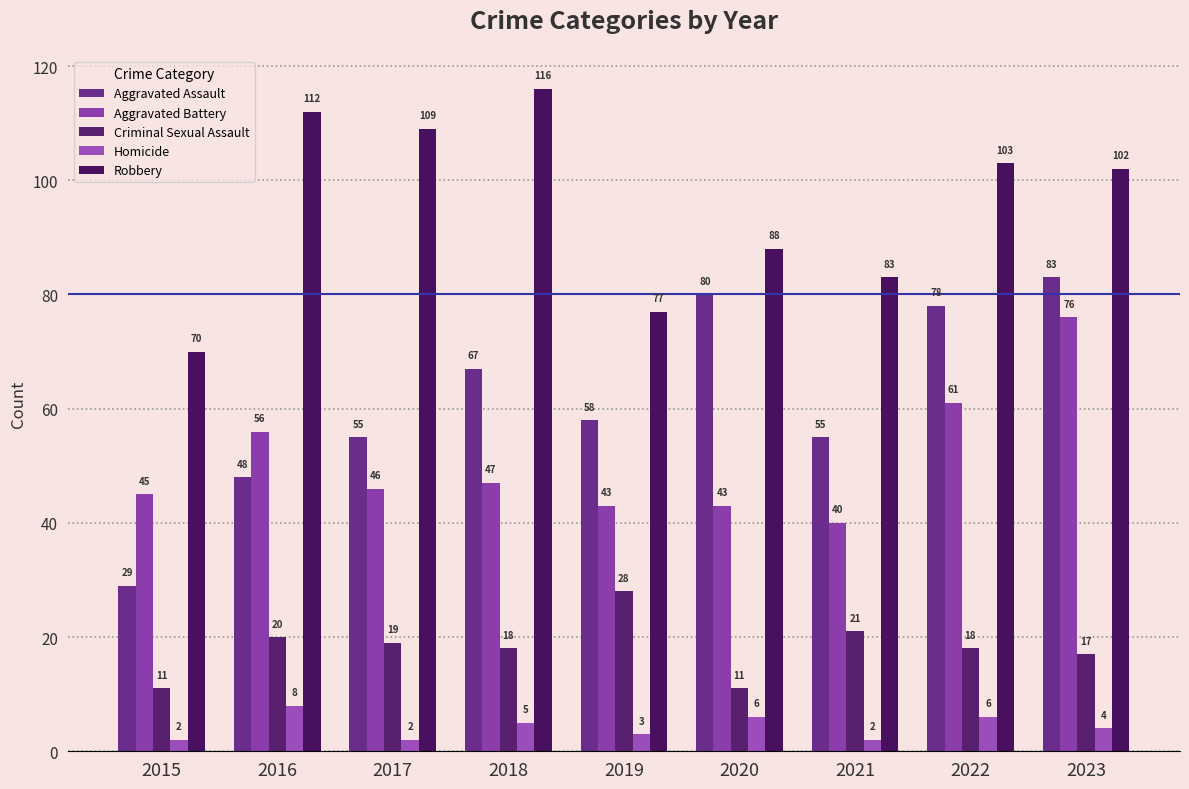

How many data points in Criminal Sexual Assault are less than 18?

3